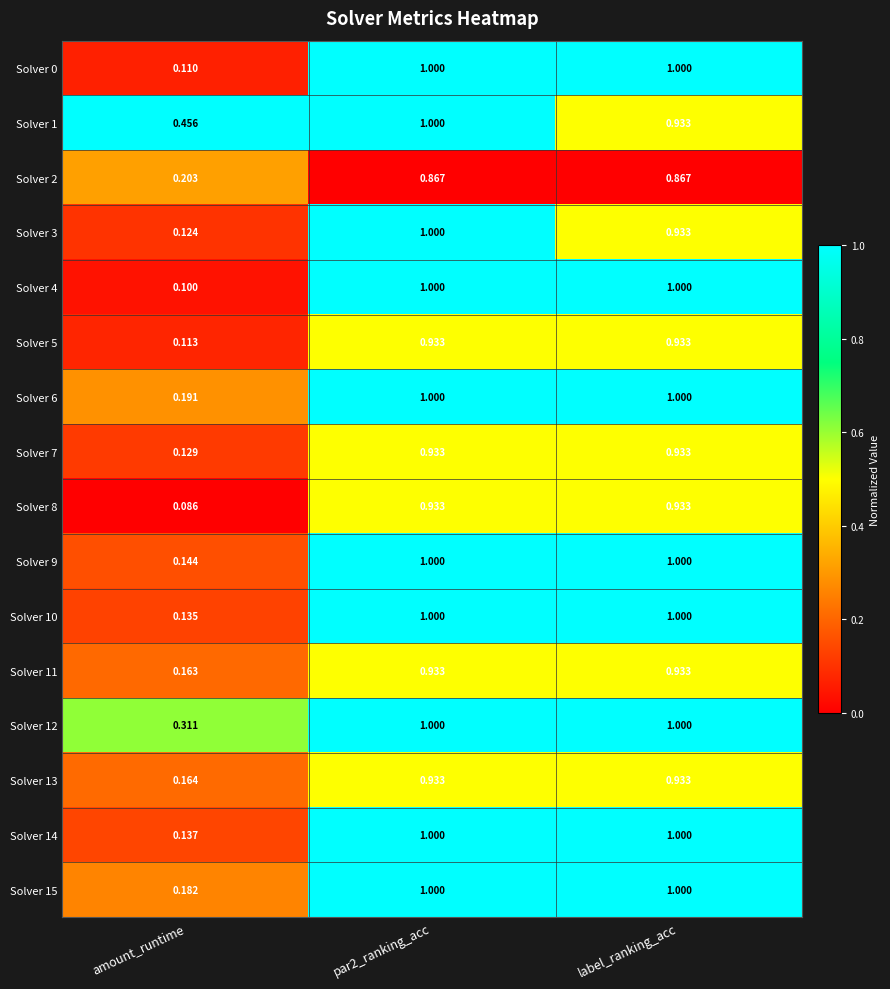

Which series changed the most between amount_runtime and par2_ranking_acc?

Solver 4